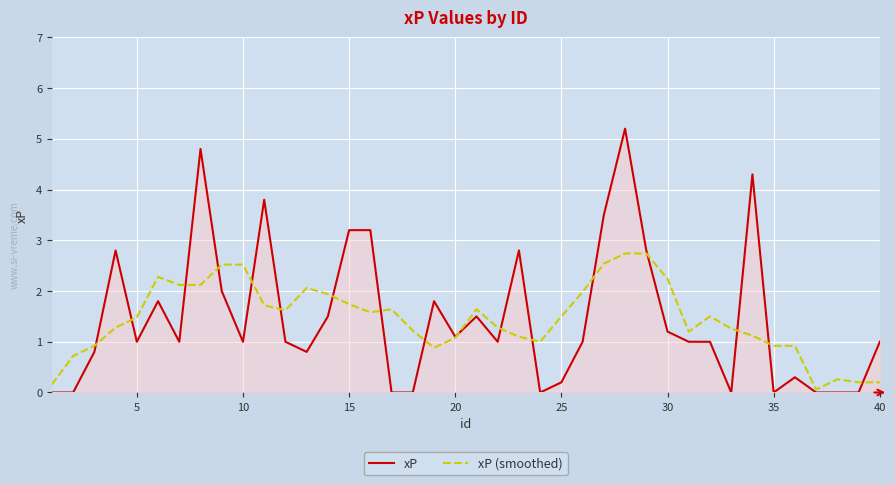

What is the greatest value displayed?

5.2